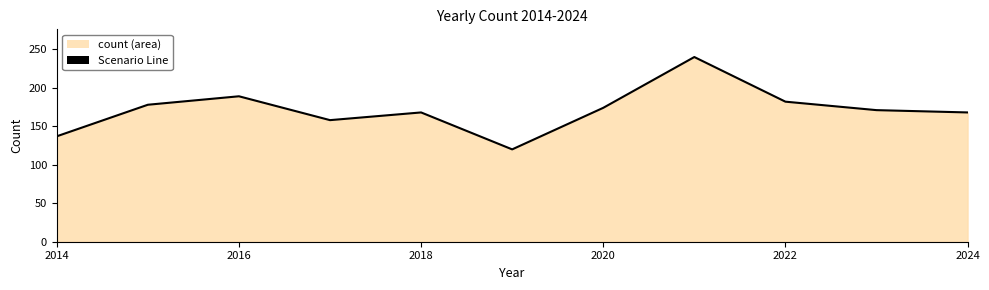

What is the minimum value shown in the chart?

120